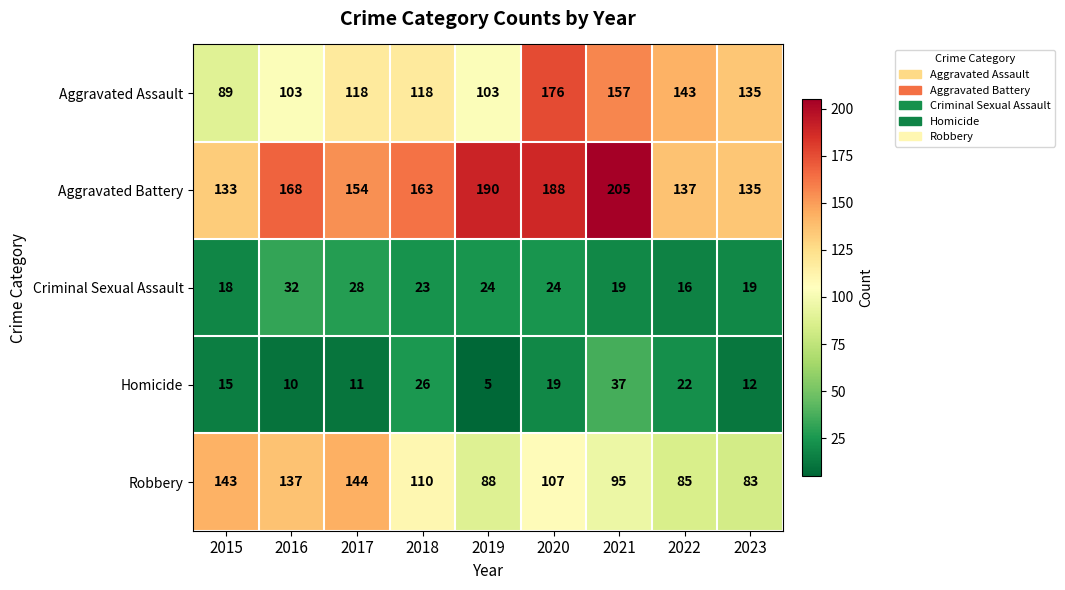

What is the average value of the Aggravated Battery series?

164